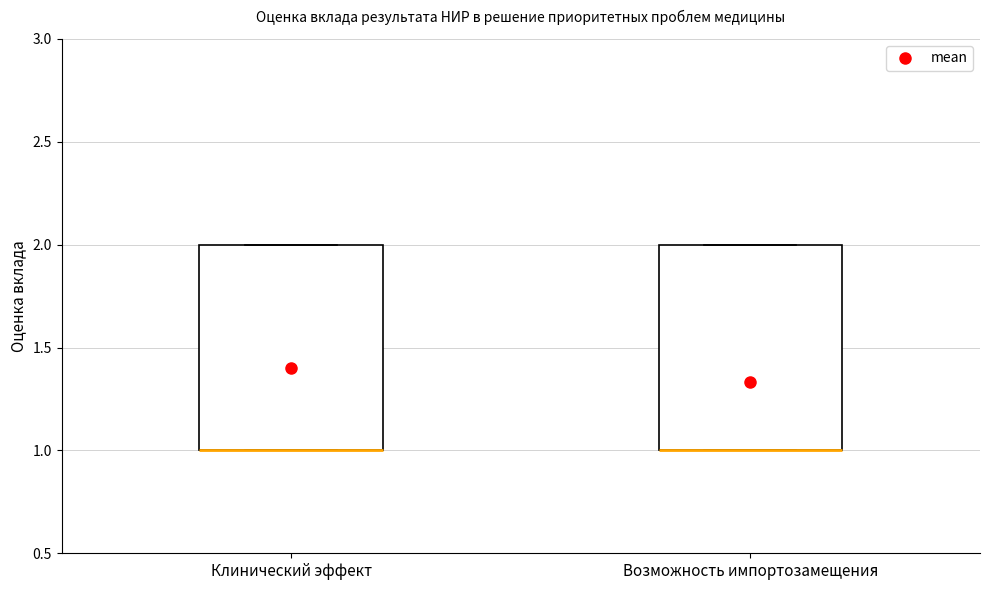

Reading left to right, transcribe this box plot: for each box, give where its median line is, the range the box spans, and where its two whiskers end, as read against the y-axis. The values are not printed on the chart, so give them approximately, as read against the axis.

Клинический эффект: median 1 (drawn on the box's lower edge), box 1 to 2, whiskers 1 to 2
Возможность импортозамещения: median 1 (drawn on the box's lower edge), box 1 to 2, whiskers 1 to 2